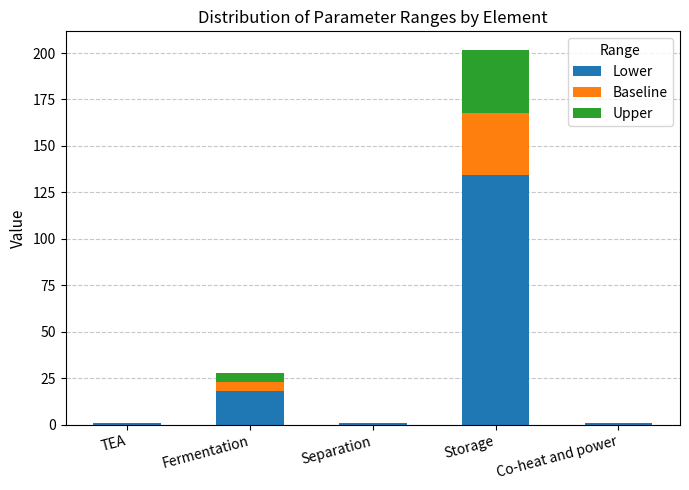

What is the maximum value for Lower?

134.4